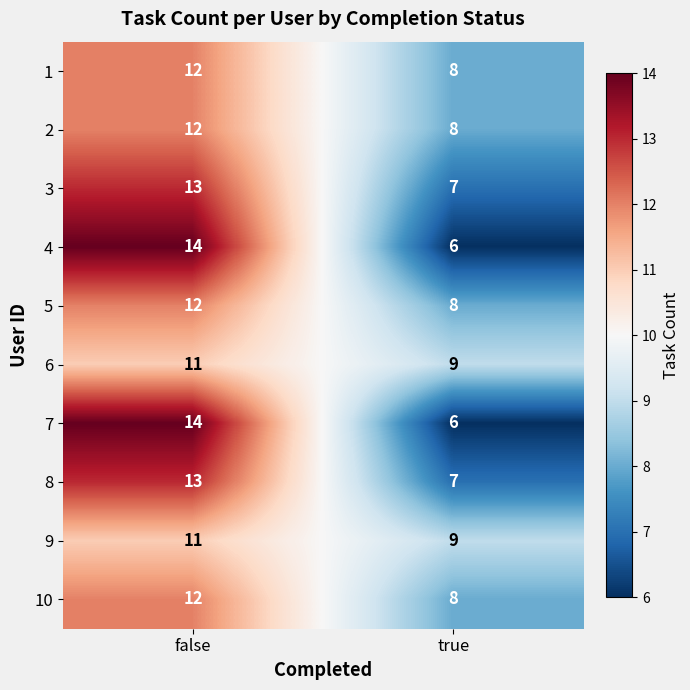

True or false: 1 has a value of 4 at true.

False